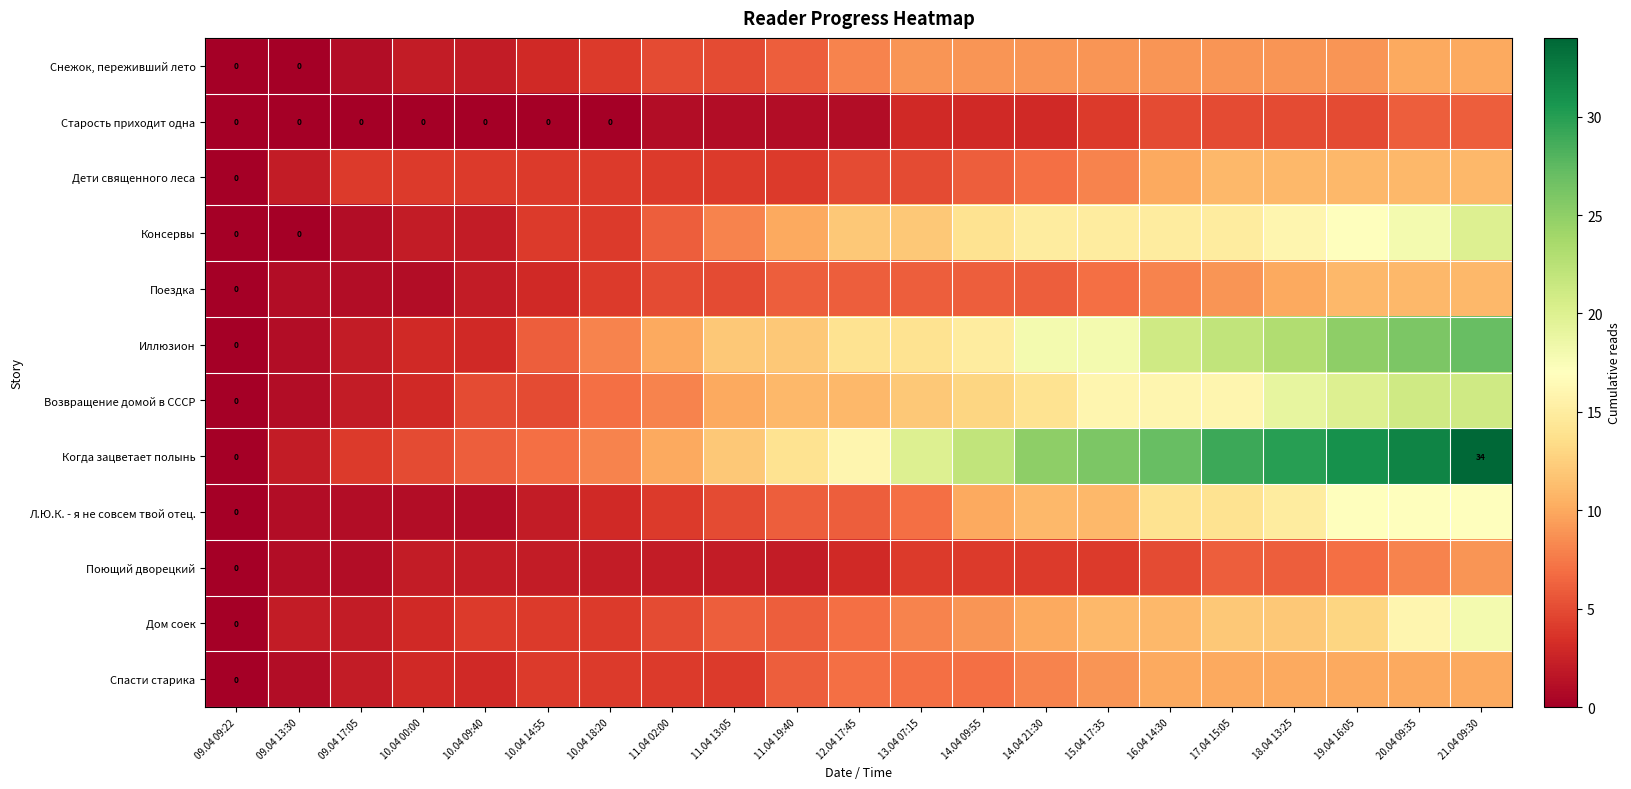

How many positive values does the Возвращение домой в СССР series have?

20